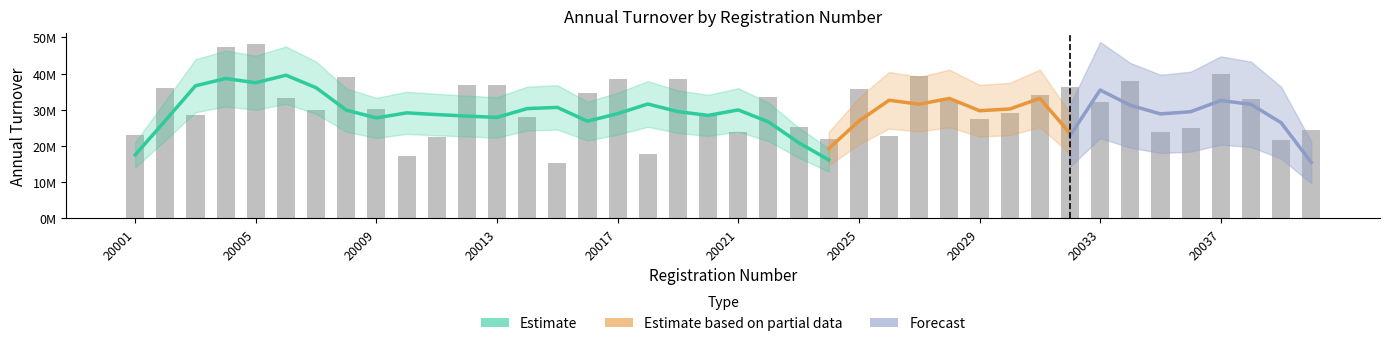

What is the value of the 22nd bar from the left?

33406096.1